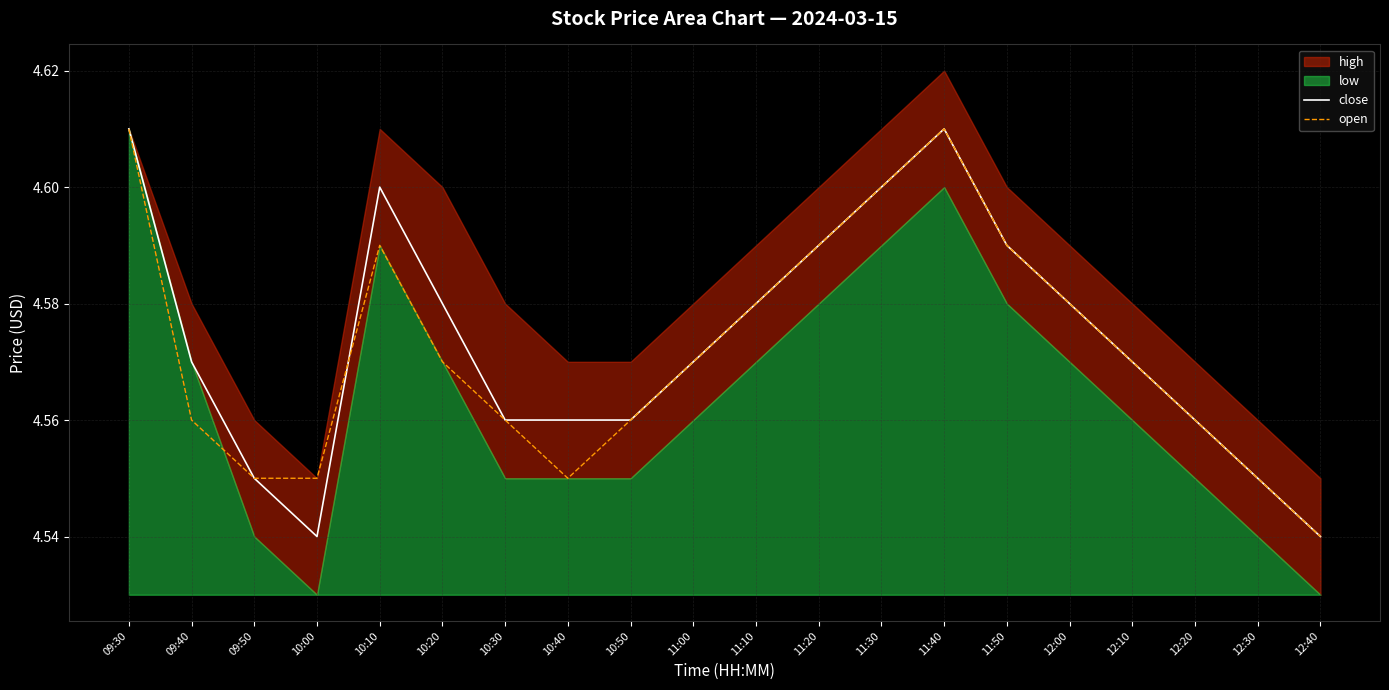

Which category has the lowest value in the open series?

12:40